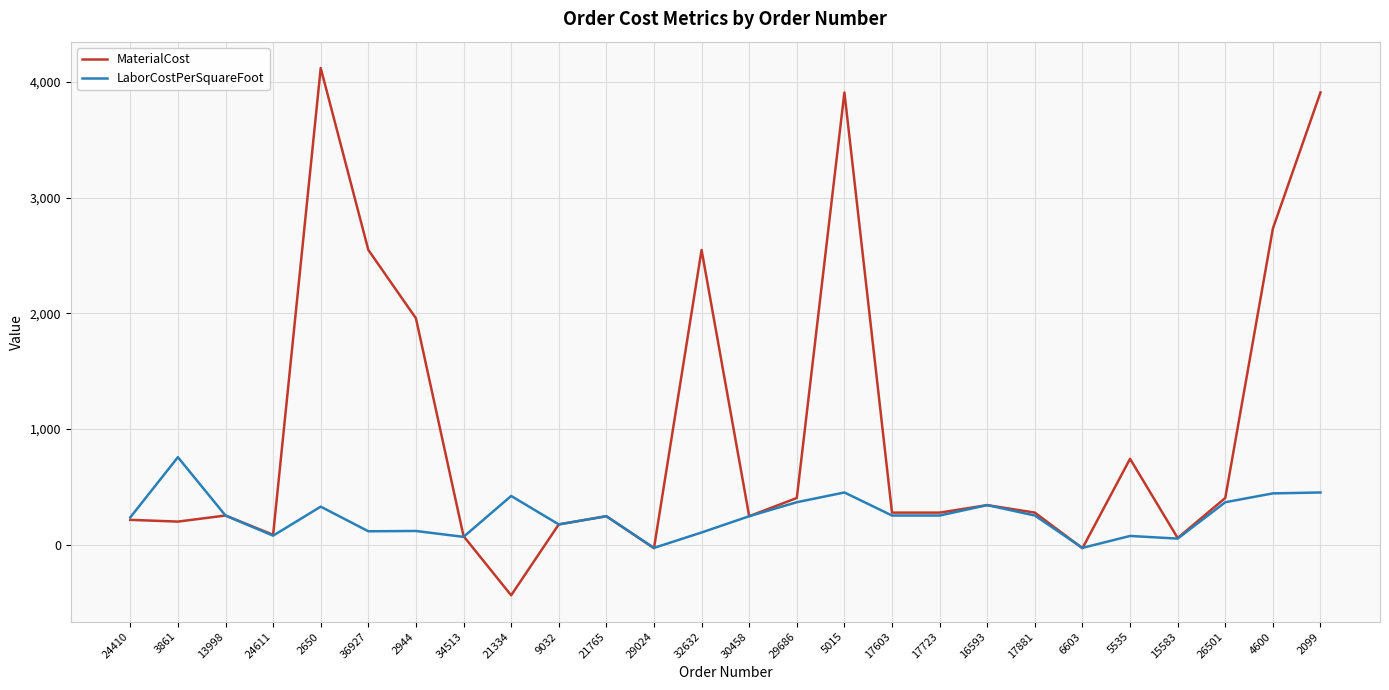

Rank the series by their average value, from lowest to highest.

LaborCostPerSquareFoot, MaterialCost